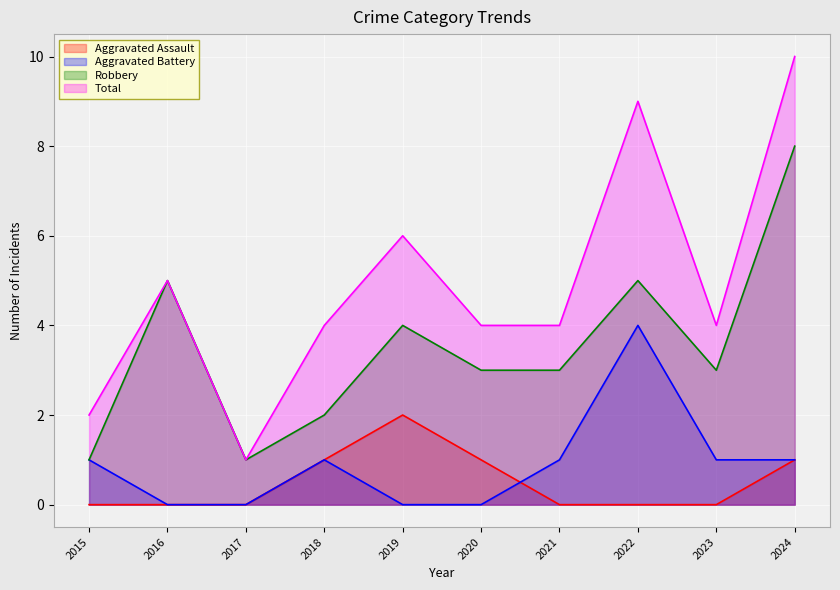

What is the sum of the Total values at 2023 and 2015?

6